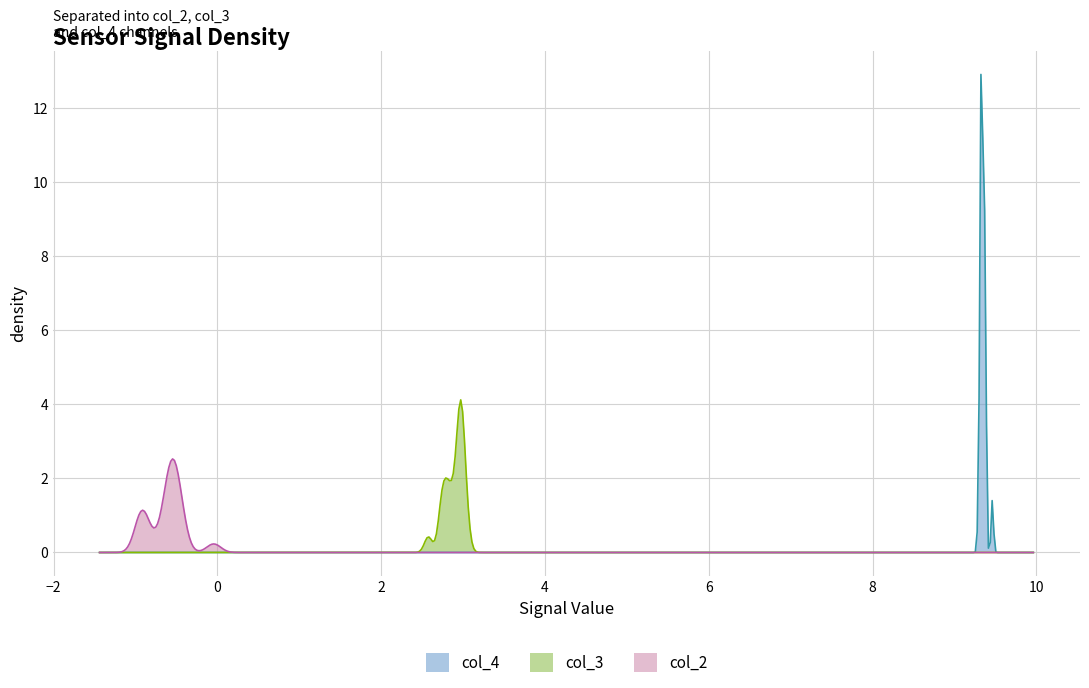

Which series has the largest range (max minus min)?

col_4